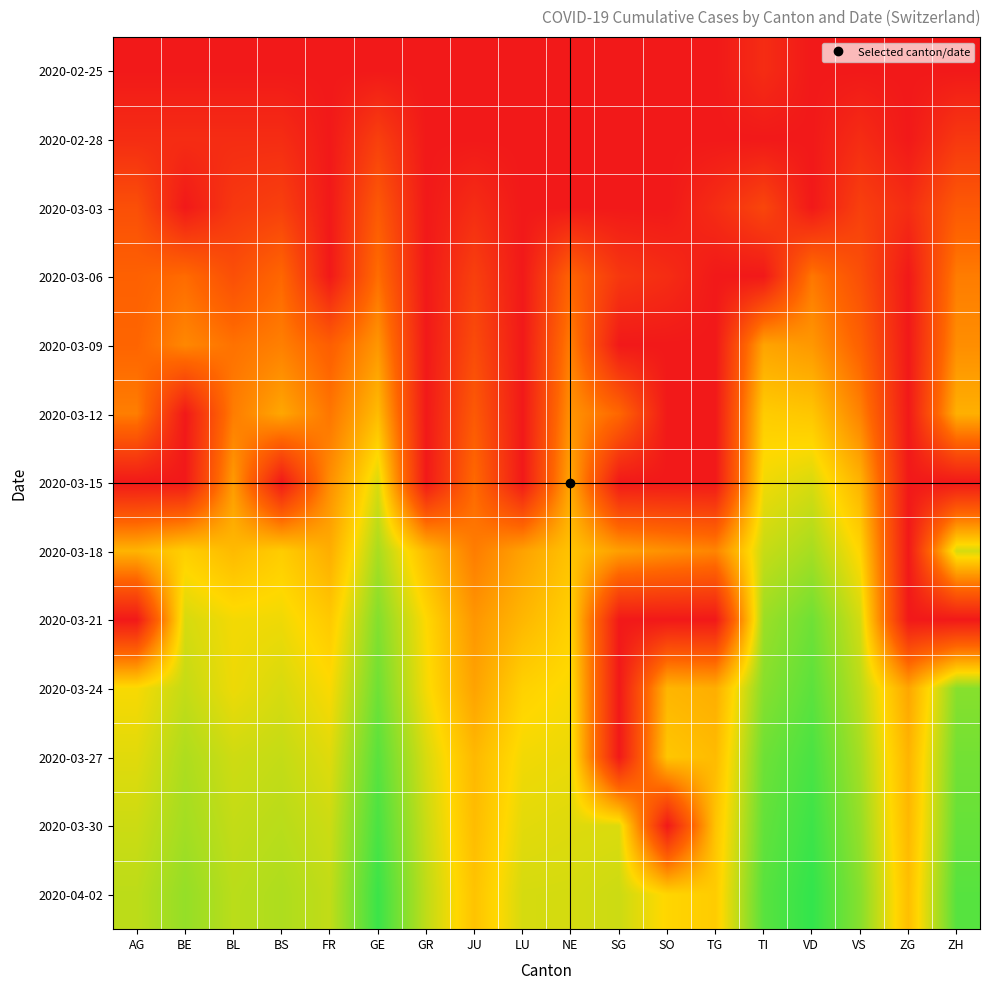

Reading right to left, extract all data points from this chart.

2020-02-25: ZH=0.0	ZG=0.0	VS=0.0	VD=0.0	TI=0.7	TG=0.0	SO=0.0	SG=0.0	NE=0.0	LU=0.0	JU=0.0	GR=0.0	GE=0.0	FR=0.0	BS=0.0	BL=0.0	BE=0.0	AG=0.0
2020-02-28: ZH=1.1	ZG=0.0	VS=0.7	VD=0.0	TI=0.0	TG=0.0	SO=0.0	SG=0.0	NE=0.0	LU=0.0	JU=0.0	GR=0.0	GE=1.4	FR=0.0	BS=0.7	BL=0.7	BE=0.7	AG=0.7
2020-03-03: ZH=2.3	ZG=0.7	VS=1.4	VD=0.0	TI=1.6	TG=0.7	SO=0.0	SG=0.0	NE=0.0	LU=0.0	JU=0.7	GR=0.0	GE=2.3	FR=0.0	BS=1.4	BL=1.1	BE=0.0	AG=1.9
2020-03-06: ZH=3.3	ZG=0.0	VS=1.9	VD=3.2	TI=0.0	TG=0.0	SO=0.7	SG=1.1	NE=2.6	LU=0.0	JU=1.4	GR=0.0	GE=2.9	FR=0.0	BS=2.8	BL=1.9	BE=2.9	AG=2.6
2020-03-09: ZH=3.7	ZG=0.0	VS=2.6	VD=4.0	TI=4.2	TG=0.0	SO=0.0	SG=0.0	NE=3.3	LU=0.0	JU=1.8	GR=0.0	GE=3.9	FR=2.5	BS=3.4	BL=3.0	BE=3.6	AG=2.7
2020-03-12: ZH=4.5	ZG=0.0	VS=3.4	VD=5.1	TI=5.2	TG=0.0	SO=0.0	SG=2.8	NE=3.9	LU=0.0	JU=2.3	GR=0.0	GE=4.8	FR=3.1	BS=4.3	BL=3.3	BE=0.0	AG=3.3
2020-03-15: ZH=0.0	ZG=0.0	VS=4.6	VD=6.0	TI=5.7	TG=0.0	SO=0.0	SG=0.0	NE=4.3	LU=0.0	JU=2.8	GR=0.0	GE=6.0	FR=3.7	BS=0.0	BL=4.0	BE=0.0	AG=0.0
2020-03-18: ZH=6.1	ZG=0.0	VS=5.4	VD=6.7	TI=6.2	TG=3.5	SO=3.8	SG=4.1	NE=5.0	LU=4.2	JU=3.3	GR=4.8	GE=6.6	FR=4.5	BS=5.2	BL=4.8	BE=5.3	AG=4.6
2020-03-21: ZH=0.0	ZG=0.0	VS=6.1	VD=7.4	TI=6.8	TG=0.0	SO=0.0	SG=0.0	NE=5.3	LU=4.7	JU=3.9	GR=5.5	GE=7.2	FR=5.1	BS=5.7	BL=5.6	BE=6.0	AG=0.0
2020-03-24: ZH=7.1	ZG=4.3	VS=6.4	VD=7.7	TI=7.1	TG=4.5	SO=4.7	SG=0.0	NE=5.6	LU=5.3	JU=4.2	GR=5.6	GE=7.4	FR=5.5	BS=6.0	BL=5.7	BE=6.3	AG=5.6
2020-03-27: ZH=7.4	ZG=4.6	VS=6.7	VD=7.9	TI=7.4	TG=4.8	SO=5.1	SG=0.0	NE=5.8	LU=5.7	JU=4.7	GR=6.0	GE=7.7	FR=5.9	BS=6.3	BL=6.1	BE=6.6	AG=5.9
2020-03-30: ZH=7.5	ZG=4.7	VS=6.9	VD=8.1	TI=7.6	TG=5.0	SO=0.0	SG=6.0	NE=5.9	LU=5.9	JU=4.8	GR=6.2	GE=7.9	FR=6.2	BS=6.4	BL=6.3	BE=6.7	AG=6.2
2020-04-02: ZH=7.8	ZG=4.9	VS=7.1	VD=8.2	TI=7.7	TG=5.2	SO=5.4	SG=6.2	NE=6.1	LU=6.0	JU=5.0	GR=6.3	GE=8.1	FR=6.3	BS=6.6	BL=6.4	BE=6.9	AG=6.4